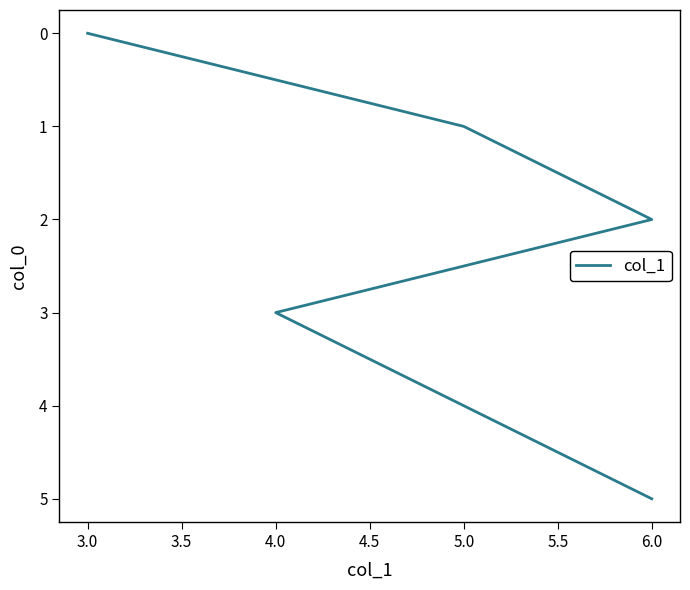

How many values are above zero?

5